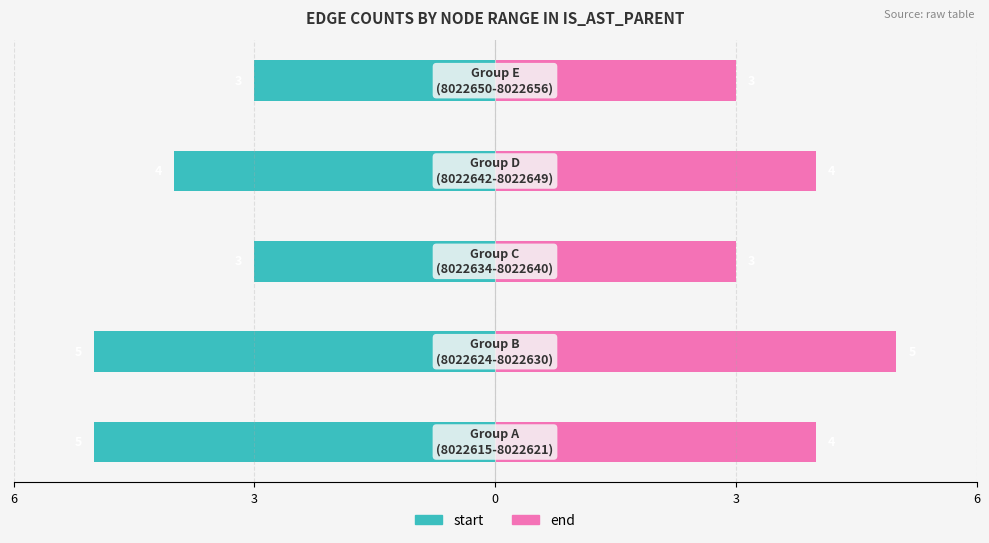

How many bars are there in total?

10